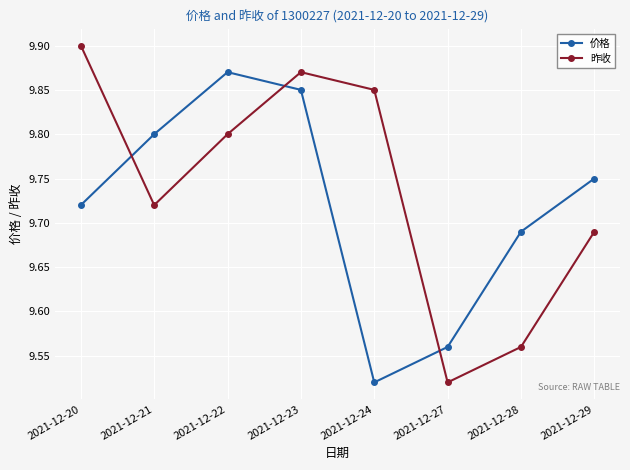

How many times do 价格 and 昨收 cross each other?

3